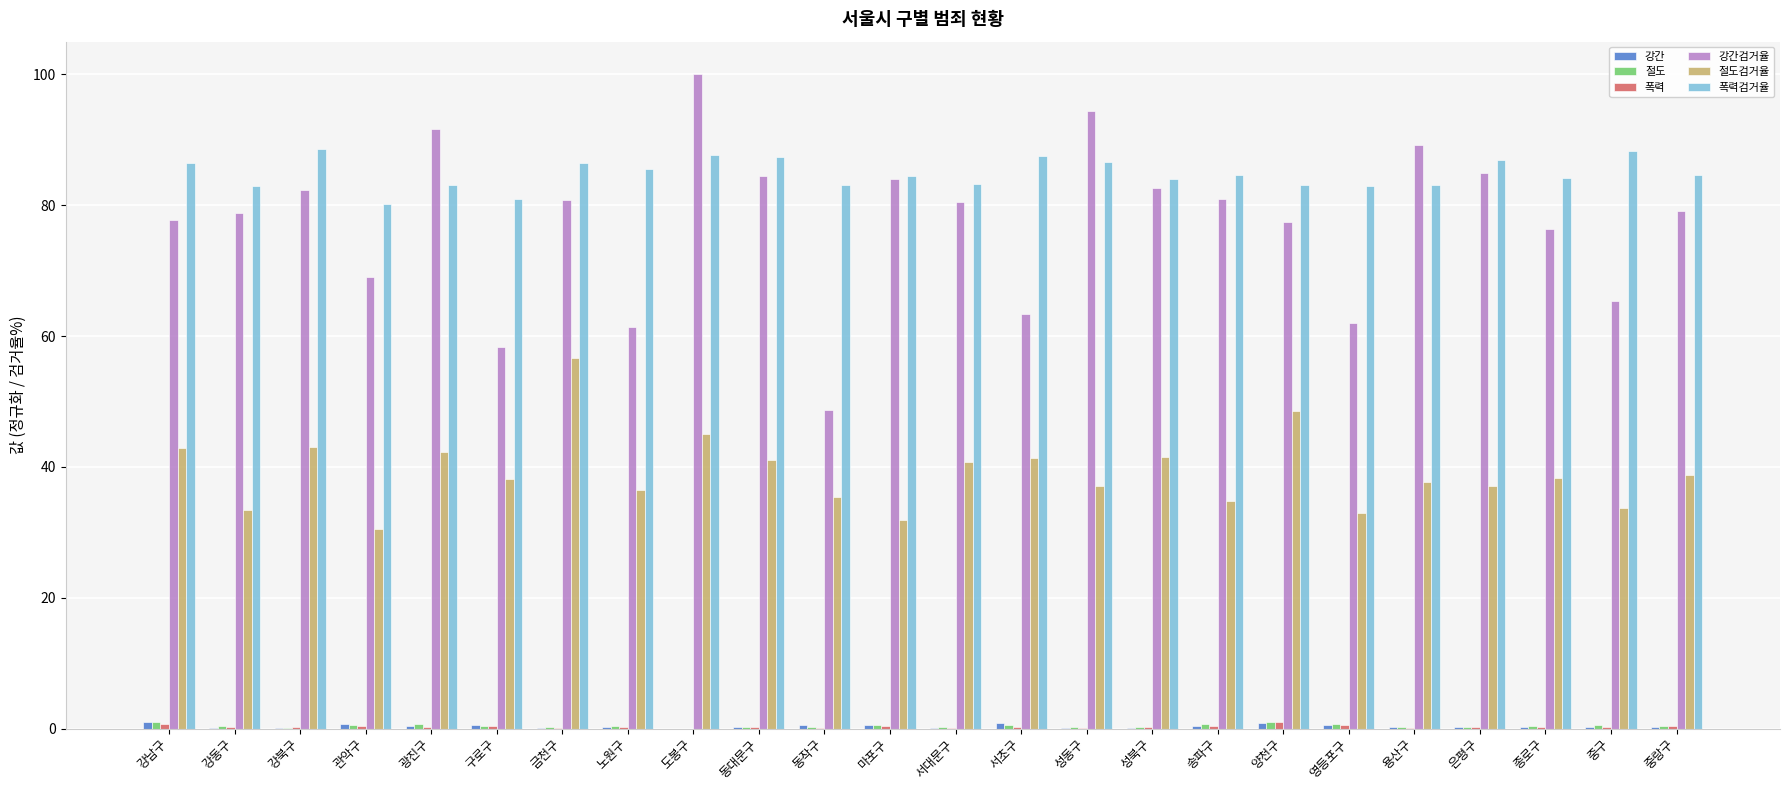

What is the difference between the maximum and minimum values in the 폭력검거율 series?

8.5